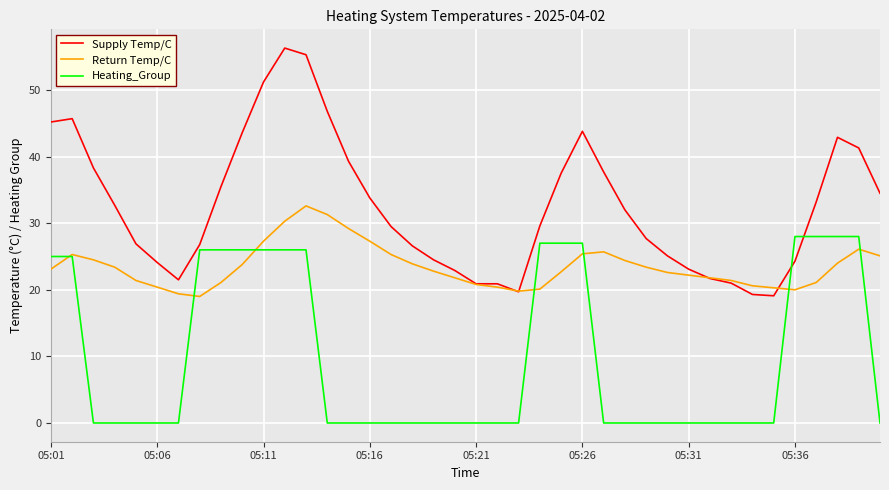

What is the maximum value for Heating_Group?

28.0